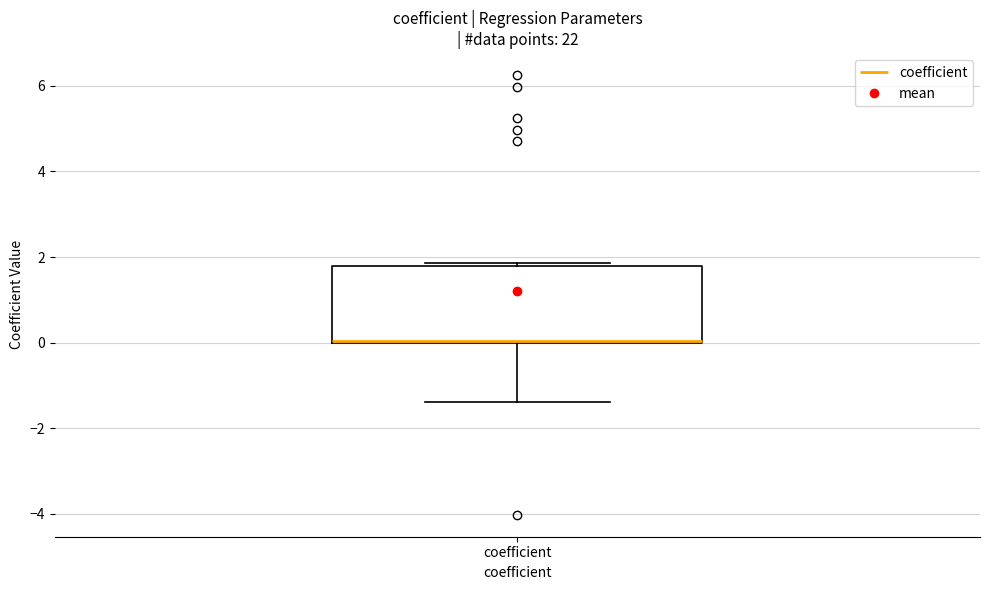

Read this box plot against the y-axis: the position of the median line, the range covered by the box, and the ends of both whiskers. The values are not printed on the chart, so give them approximately, as read against the axis.

median 0.0 (drawn on the box's lower edge), box 0.0 to 1.8, whiskers -1.4 to 1.8